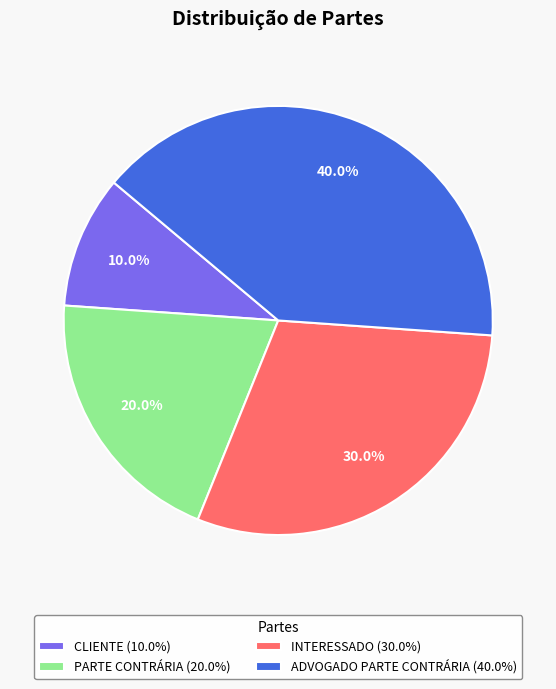

Is CLIENTE the majority of the pie?

No